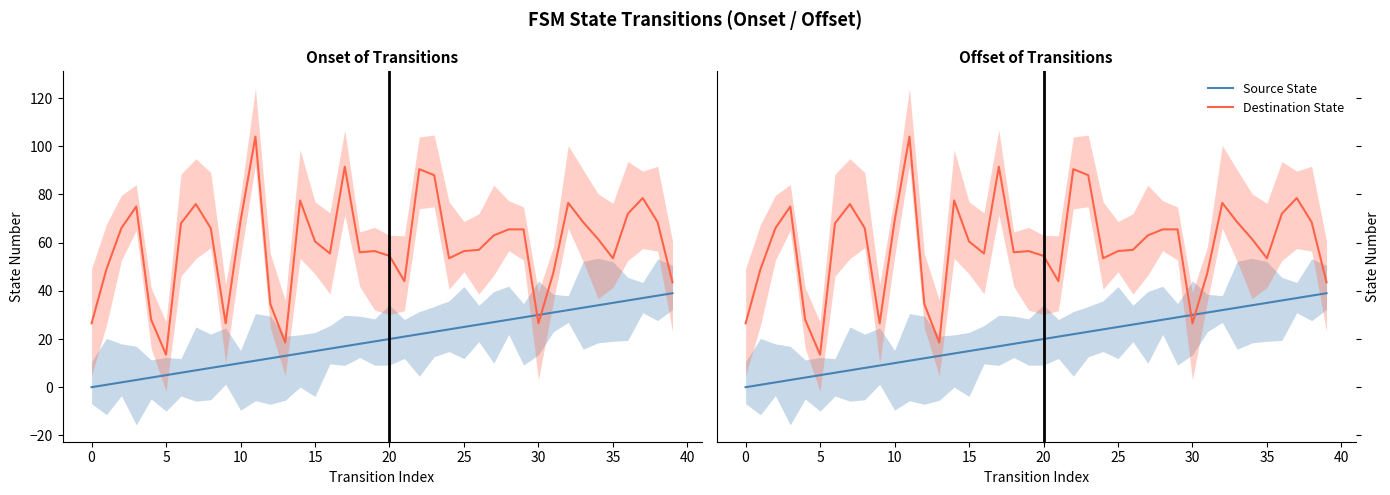

Where do Destination State and Source State first cross each other?

29 and 30